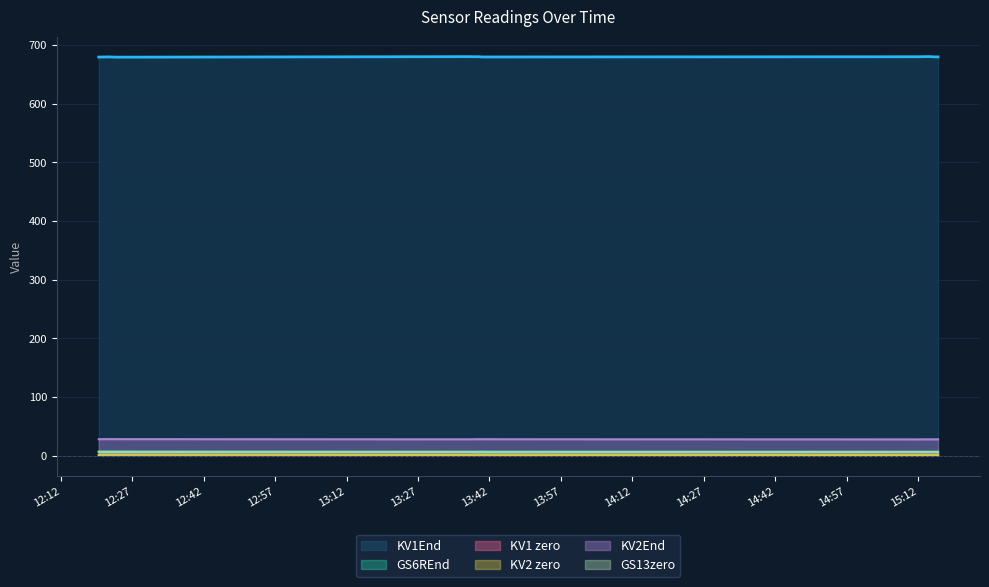

Reading left to right, transcribe all the data shown in this chart.

KV1End: 2025-08-21 12:19:58=679.7	2025-08-21 12:22:13=679.9	2025-08-21 12:23:04=679.6	2025-08-21 12:24:16=679.5	2025-08-21 13:37:42=680.4	2025-08-21 13:38:32=680.2	2025-08-21 13:39:37=680.3	2025-08-21 13:40:30=679.9	2025-08-21 13:41:18=679.8	2025-08-21 13:42:24=679.8	2025-08-21 15:12:11=680.2	2025-08-21 15:13:03=680.4	2025-08-21 15:14:24=680.5	2025-08-21 15:15:19=680.0	2025-08-21 15:16:12=679.9
GS6REnd: 2025-08-21 12:19:58=7.5	2025-08-21 12:22:13=7.7	2025-08-21 12:23:04=7.7	2025-08-21 12:24:16=7.6	2025-08-21 13:37:42=7.4	2025-08-21 13:38:32=7.4	2025-08-21 13:39:37=7.6	2025-08-21 13:40:30=7.5	2025-08-21 13:41:18=7.6	2025-08-21 13:42:24=7.5	2025-08-21 15:12:11=7.2	2025-08-21 15:13:03=7.3	2025-08-21 15:14:24=7.4	2025-08-21 15:15:19=7.3	2025-08-21 15:16:12=7.4
KV1 zero: 2025-08-21 12:19:58=1.0	2025-08-21 12:22:13=1.2	2025-08-21 12:23:04=1.1	2025-08-21 12:24:16=1.1	2025-08-21 13:37:42=0.8	2025-08-21 13:38:32=0.9	2025-08-21 13:39:37=1.0	2025-08-21 13:40:30=0.9	2025-08-21 13:41:18=1.0	2025-08-21 13:42:24=0.9	2025-08-21 15:12:11=0.6	2025-08-21 15:13:03=0.7	2025-08-21 15:14:24=0.8	2025-08-21 15:15:19=0.7	2025-08-21 15:16:12=0.8
KV2 zero: 2025-08-21 12:19:58=1.6	2025-08-21 12:22:13=1.8	2025-08-21 12:23:04=1.7	2025-08-21 12:24:16=1.7	2025-08-21 13:37:42=1.4	2025-08-21 13:38:32=1.5	2025-08-21 13:39:37=1.6	2025-08-21 13:40:30=1.5	2025-08-21 13:41:18=1.6	2025-08-21 13:42:24=1.5	2025-08-21 15:12:11=1.3	2025-08-21 15:13:03=1.4	2025-08-21 15:14:24=1.4	2025-08-21 15:15:19=1.4	2025-08-21 15:16:12=1.4
KV2End: 2025-08-21 12:19:58=28.3	2025-08-21 12:22:13=28.5	2025-08-21 12:23:04=28.5	2025-08-21 12:24:16=28.4	2025-08-21 13:37:42=28.2	2025-08-21 13:38:32=28.3	2025-08-21 13:39:37=28.4	2025-08-21 13:40:30=28.3	2025-08-21 13:41:18=28.4	2025-08-21 13:42:24=28.3	2025-08-21 15:12:11=28.0	2025-08-21 15:13:03=28.1	2025-08-21 15:14:24=28.1	2025-08-21 15:15:19=28.1	2025-08-21 15:16:12=28.2
GS13zero: 2025-08-21 12:19:58=6.7	2025-08-21 12:22:13=6.6	2025-08-21 12:23:04=6.6	2025-08-21 12:24:16=6.6	2025-08-21 13:37:42=6.6	2025-08-21 13:38:32=6.5	2025-08-21 13:39:37=6.4	2025-08-21 13:40:30=6.5	2025-08-21 13:41:18=6.4	2025-08-21 13:42:24=6.4	2025-08-21 15:12:11=6.6	2025-08-21 15:13:03=6.5	2025-08-21 15:14:24=6.5	2025-08-21 15:15:19=6.5	2025-08-21 15:16:12=6.5